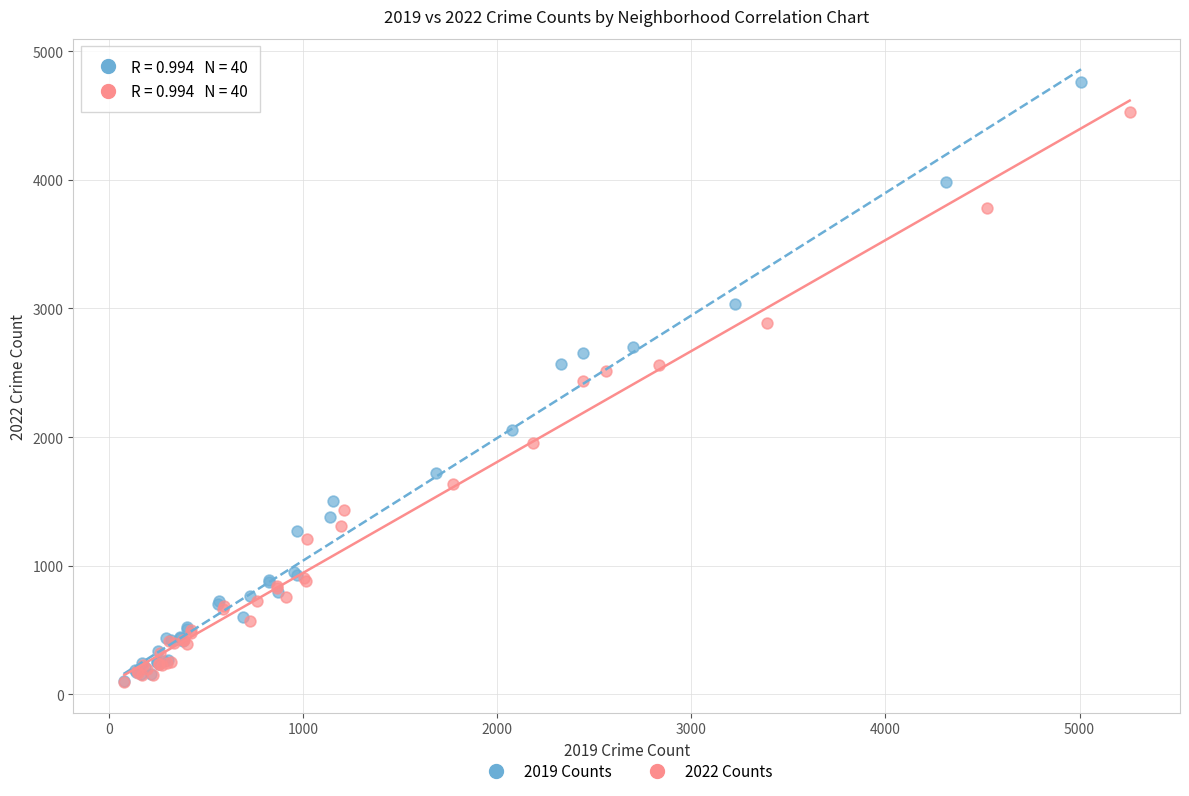

Which series reaches the maximum Y coordinate?

2019 Counts